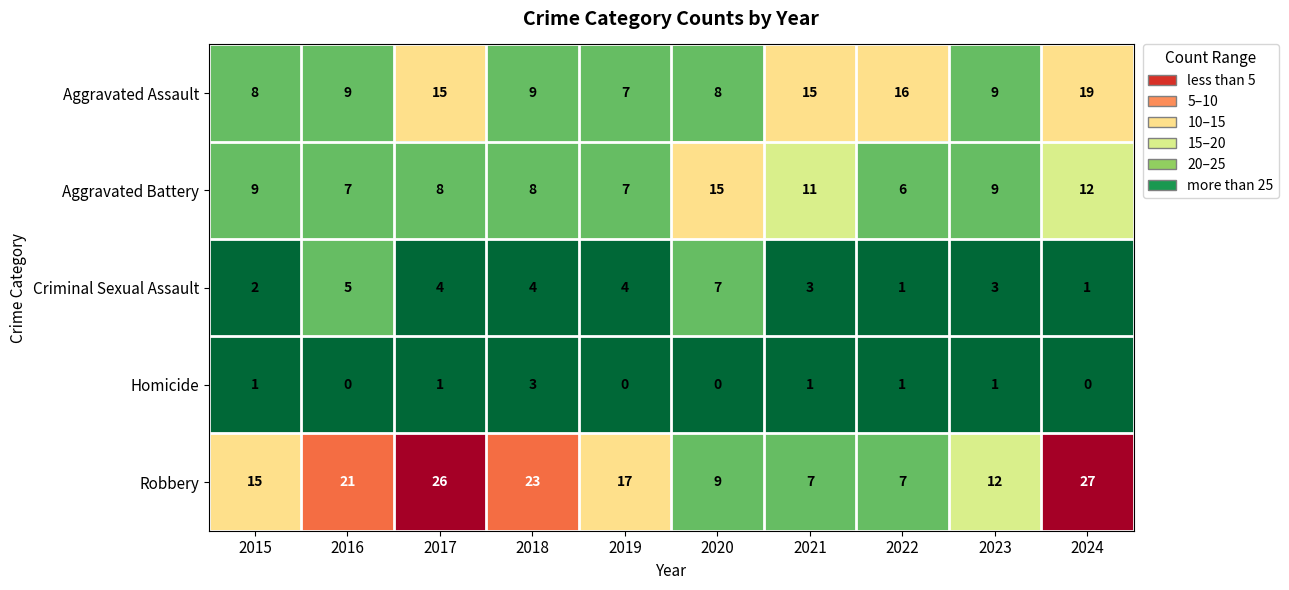

Count the Homicide values in the range 0 to 1.

9